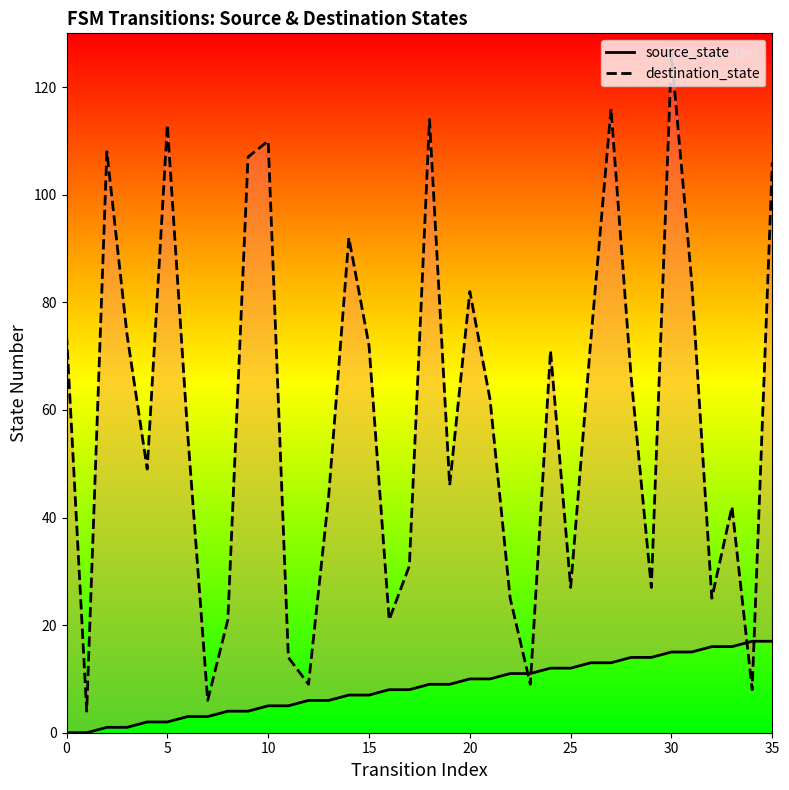

Which series contains the highest Y value?

destination_state